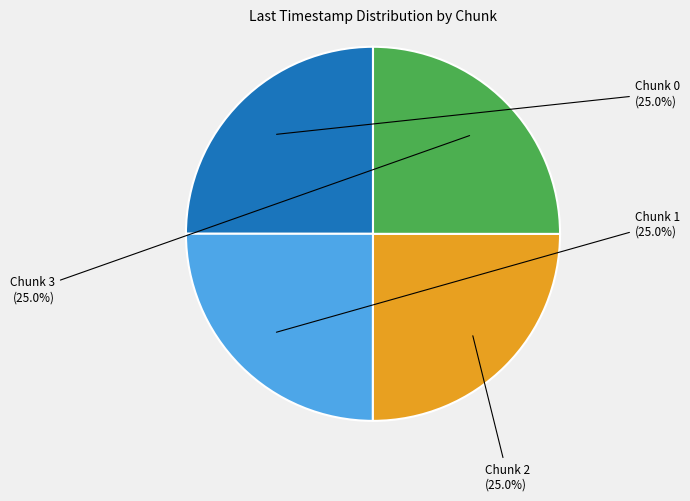

To the nearest percent, what portion does Chunk 3 represent?

25%